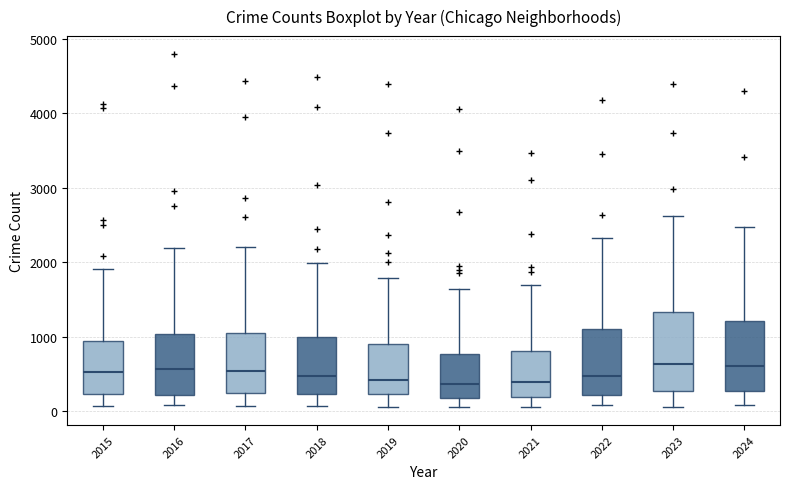

Reading left to right, read every box against the y-axis: the position of its median line, the range the box covers, and the ends of its whiskers. The values are not printed on the chart, so give them approximately, as read against the axis.

2015: median 500, box 200 to 900, whiskers 100 to 1900
2016: median 600, box 200 to 1000, whiskers 100 to 2200
2017: median 500, box 200 to 1000, whiskers 100 to 2200
2018: median 500, box 200 to 1000, whiskers 100 to 2000
2019: median 400, box 200 to 900, whiskers 100 to 1800
2020: median 400, box 200 to 800, whiskers 100 to 1600
2021: median 400, box 200 to 800, whiskers 100 to 1700
2022: median 500, box 200 to 1100, whiskers 100 to 2300
2023: median 600, box 300 to 1300, whiskers 100 to 2600
2024: median 600, box 300 to 1200, whiskers 100 to 2500